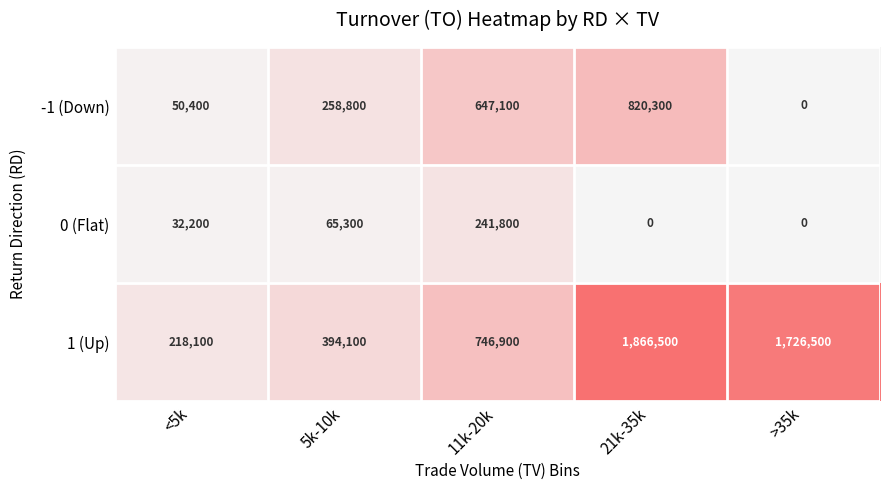

What is the sum of the 0 (Flat) values at <5k and 5k-10k?

97500